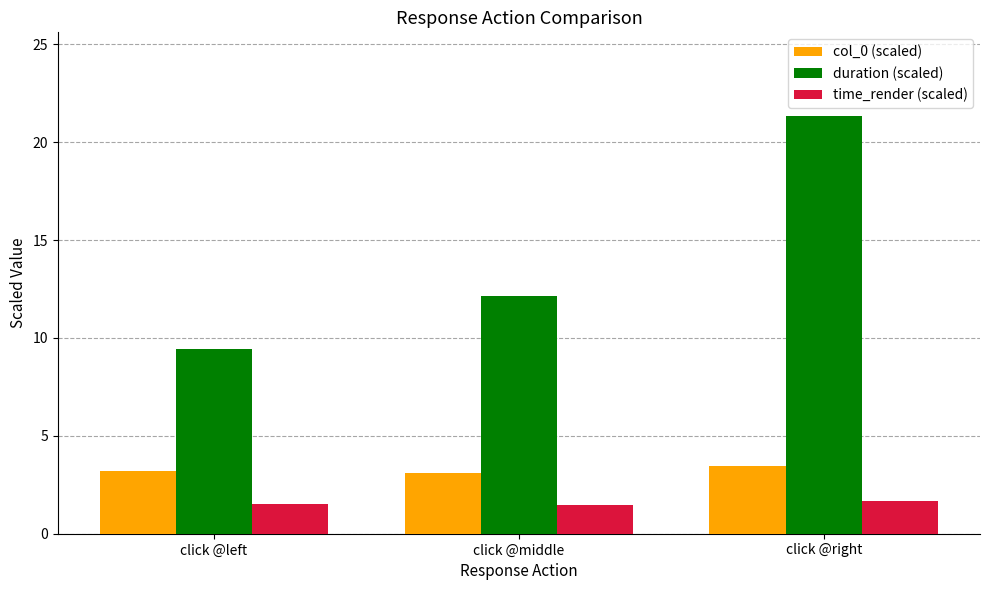

How many groups of bars are there?

3